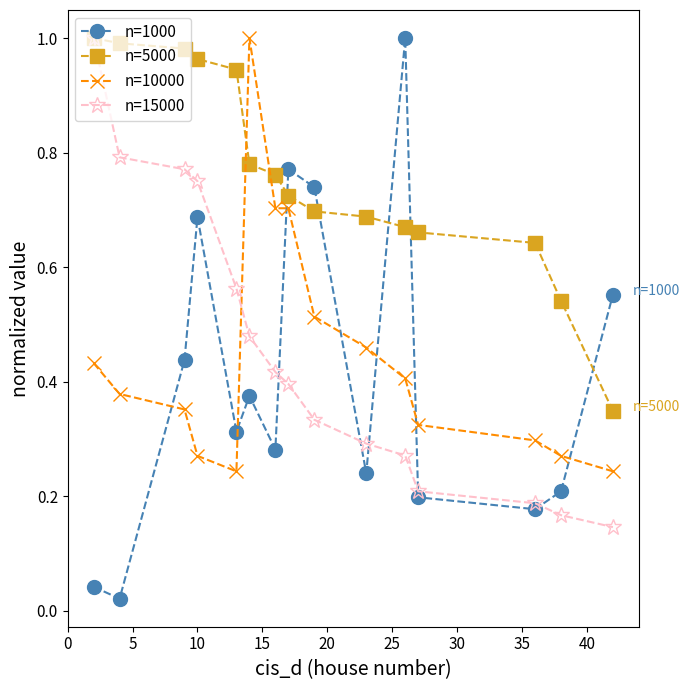

Which series has the largest range (max minus min)?

n=1000